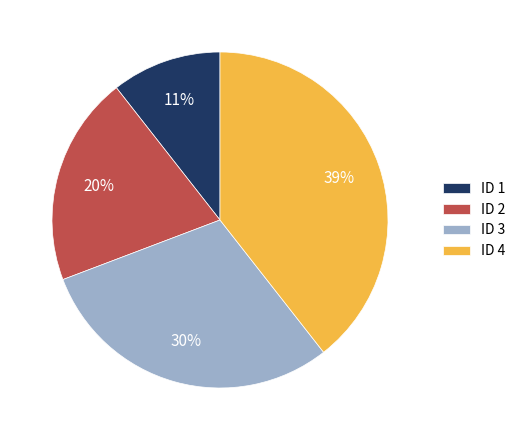

To the nearest percent, what is the average slice percentage?

25%